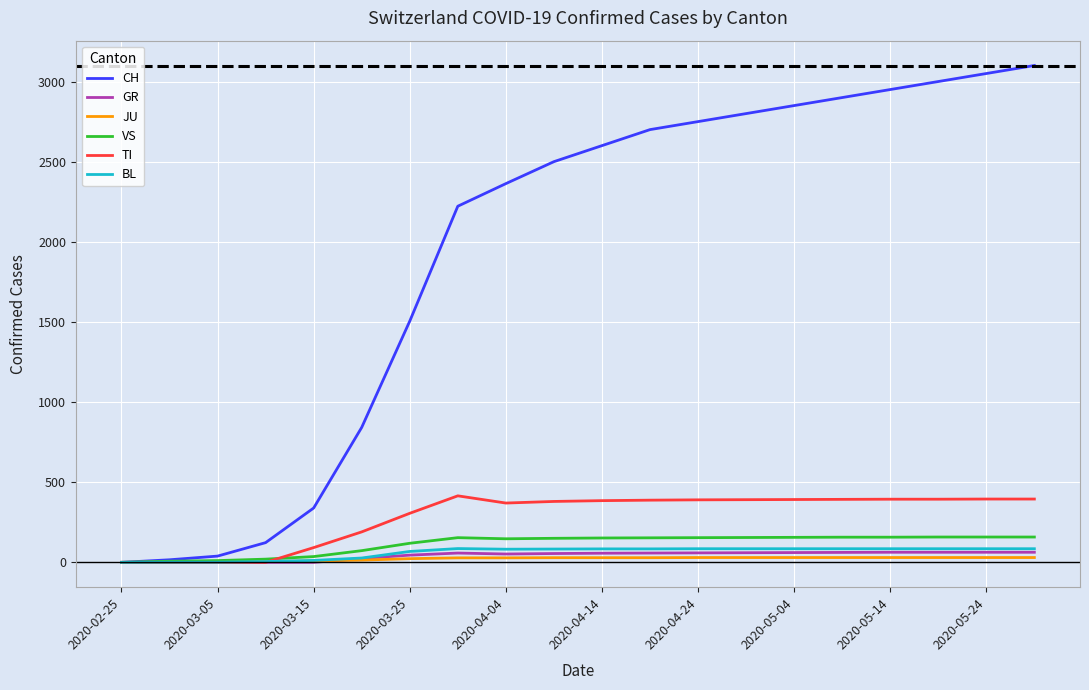

Which series has the largest total across all categories?

CH